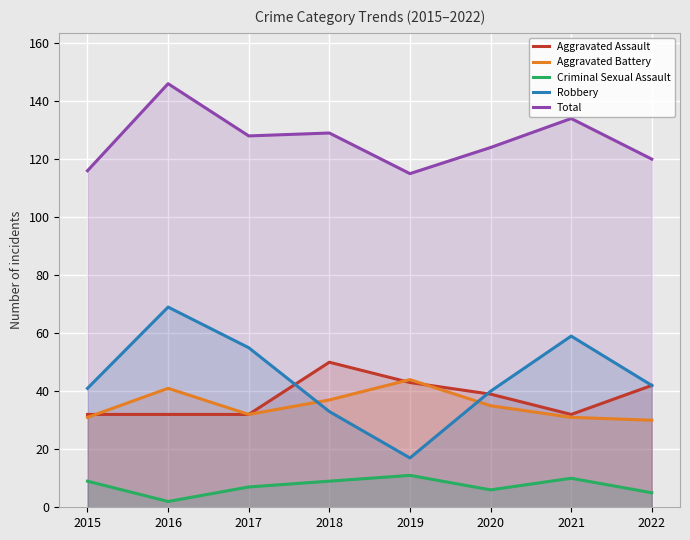

Reading left to right, what are all the values shown in this chart?

Aggravated Assault: 32	32	32	50	43	39	32	42
Aggravated Battery: 31	41	32	37	44	35	31	30
Criminal Sexual Assault: 9	2	7	9	11	6	10	5
Robbery: 41	69	55	33	17	40	59	42
Total: 116	146	128	129	115	124	134	120